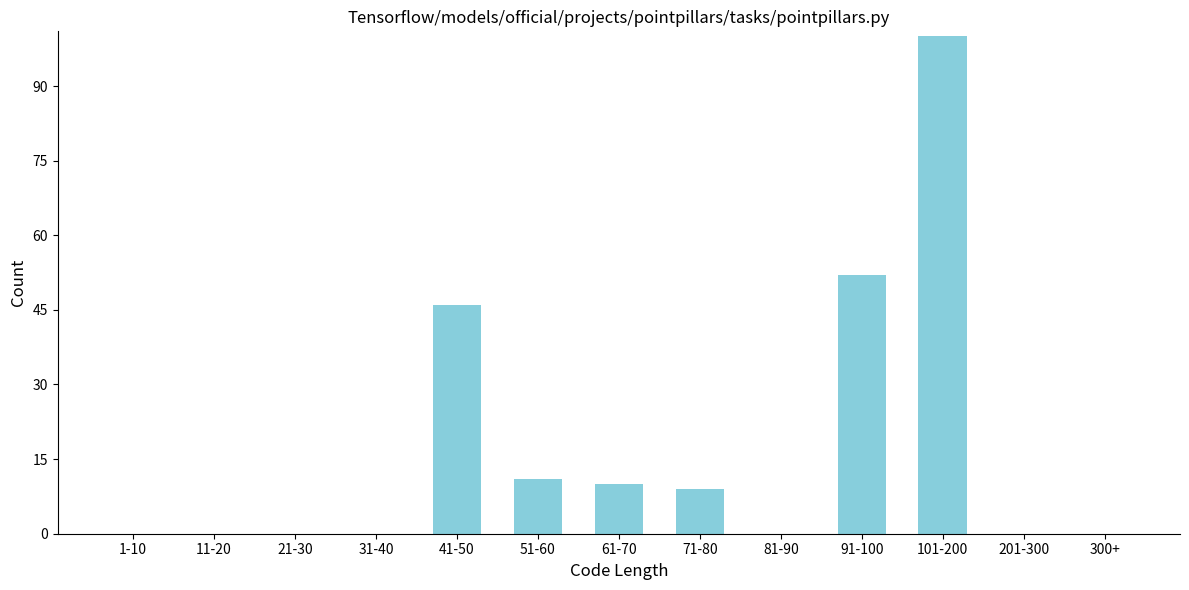

Reading left to right, extract all data points from this chart.

1-10=0	11-20=0	21-30=0	31-40=0	41-50=46	51-60=11	61-70=10	71-80=9	81-90=0	91-100=52	101-200=100	201-300=0	300+=0